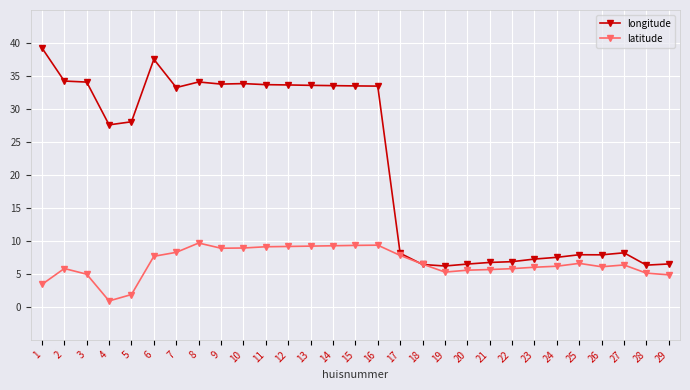

What is the difference between the latitude values at 15 and 11?

0.2